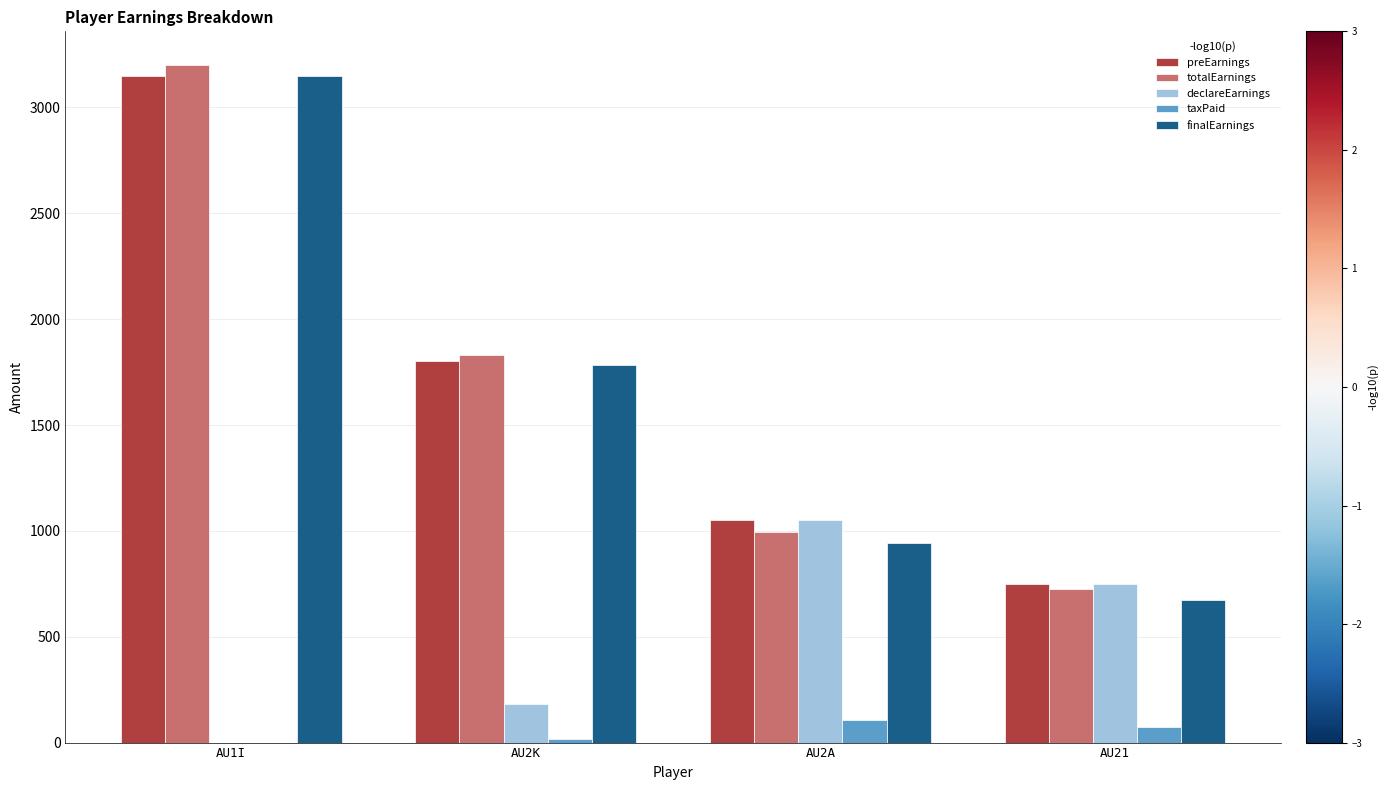

How many data points does each series have?

4